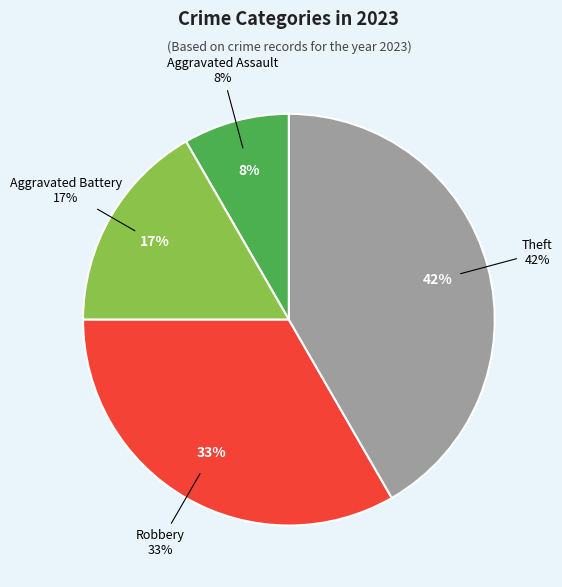

What is the largest slice in the pie chart?

Theft